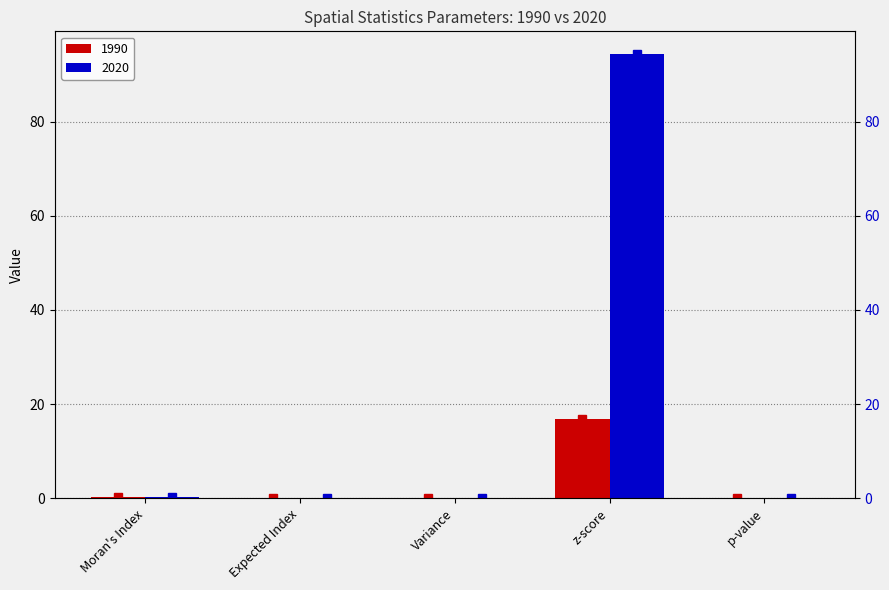

How many categories are shown in the chart?

5